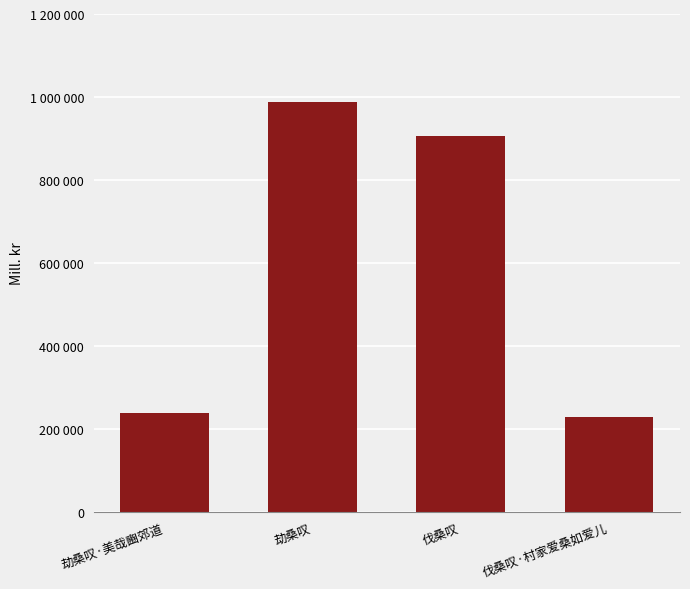

Which has a higher value, 劫桑叹·美哉豳郊道 or 劫桑叹?

劫桑叹